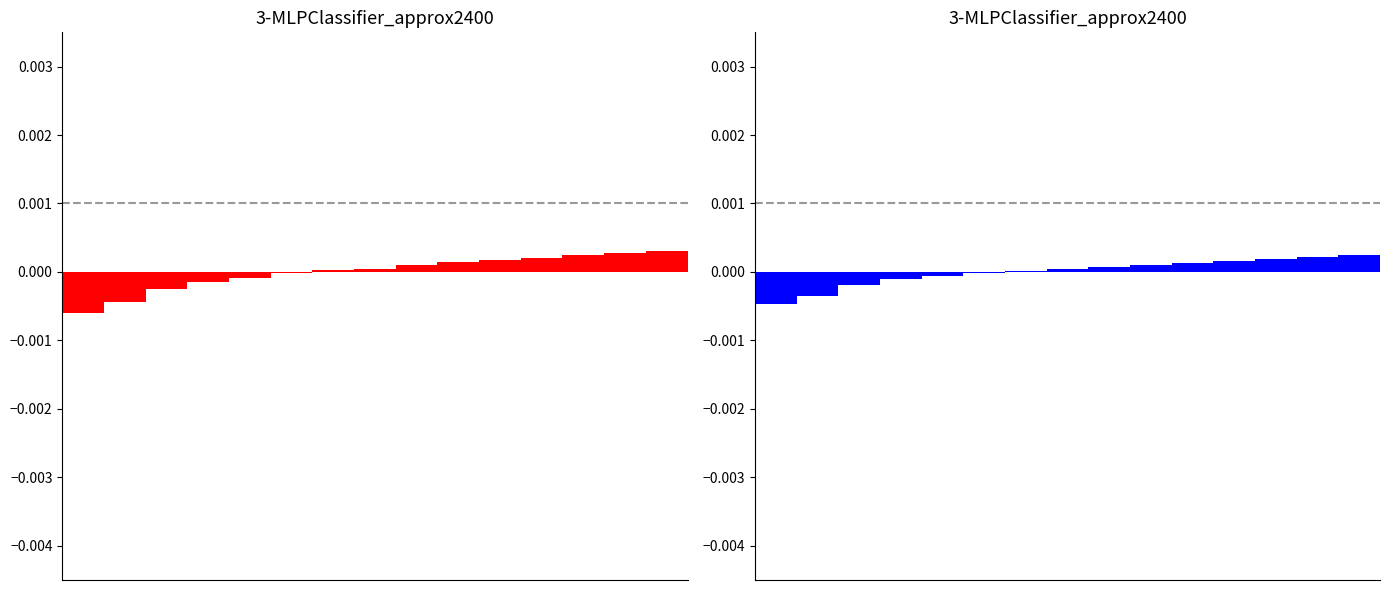

How many values in Non-residential Electricity are below zero?

6